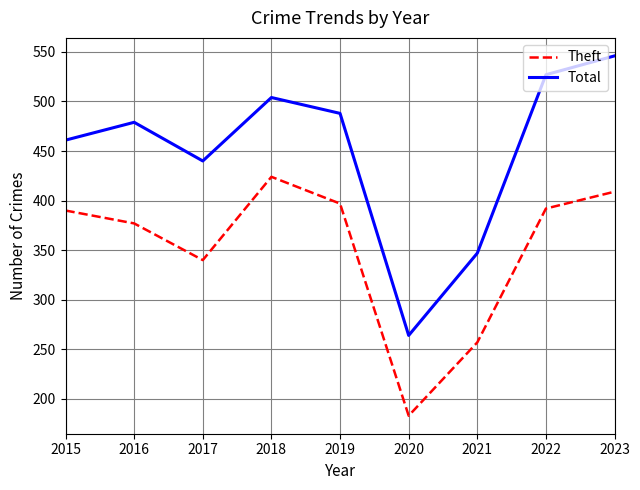

What is the spread (max minus min) of values at 2021?

90